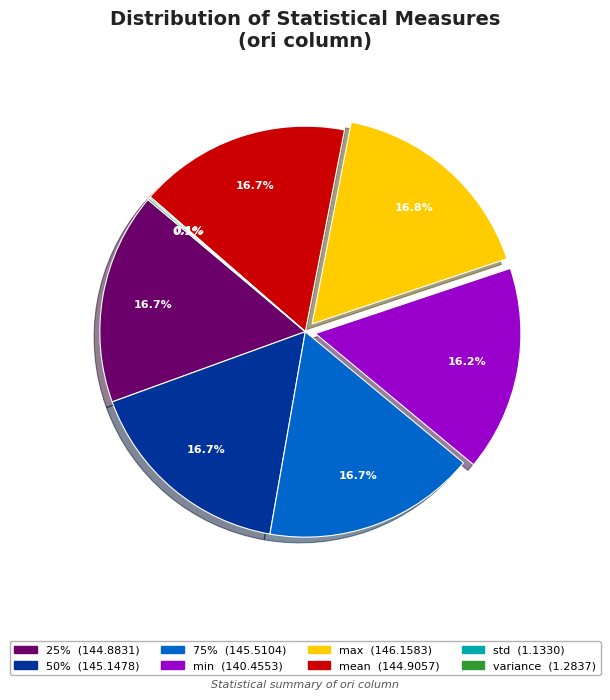

Does 75% represent more than half of the total?

No